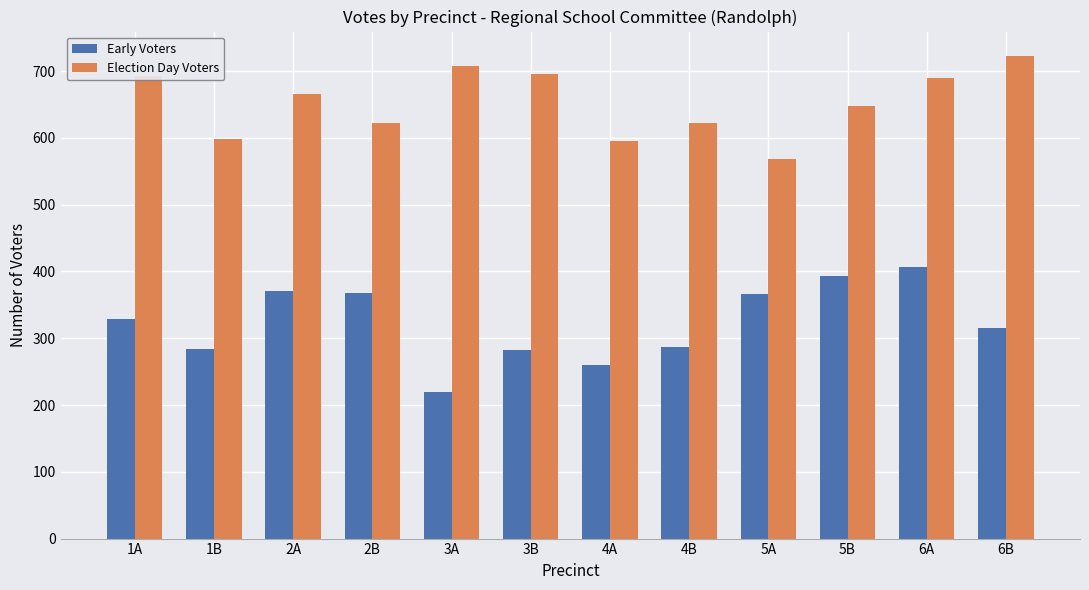

List the series in order of their overall mean, highest first.

Election Day Voters, Early Voters